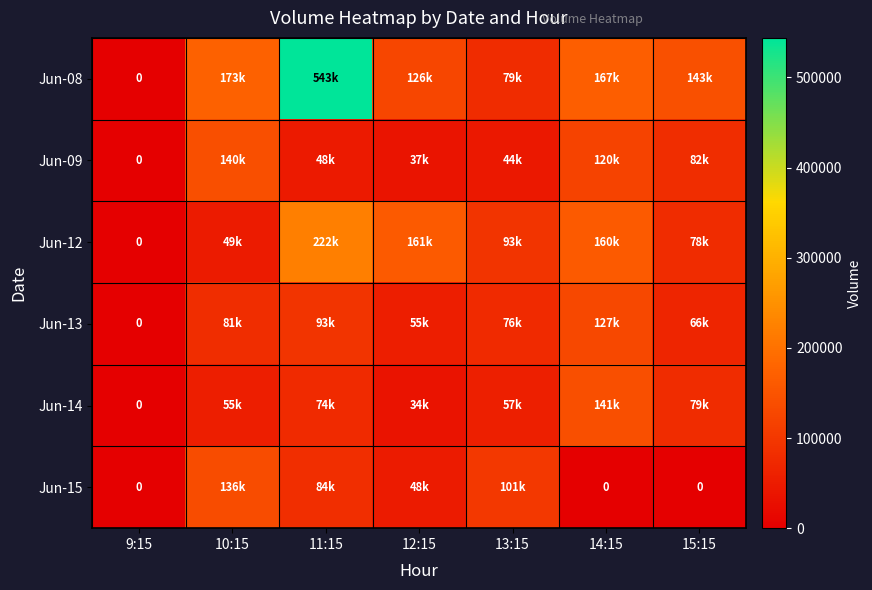

Rank the series by their maximum value, from lowest to highest.

Jun-13, Jun-15, Jun-09, Jun-14, Jun-12, Jun-08